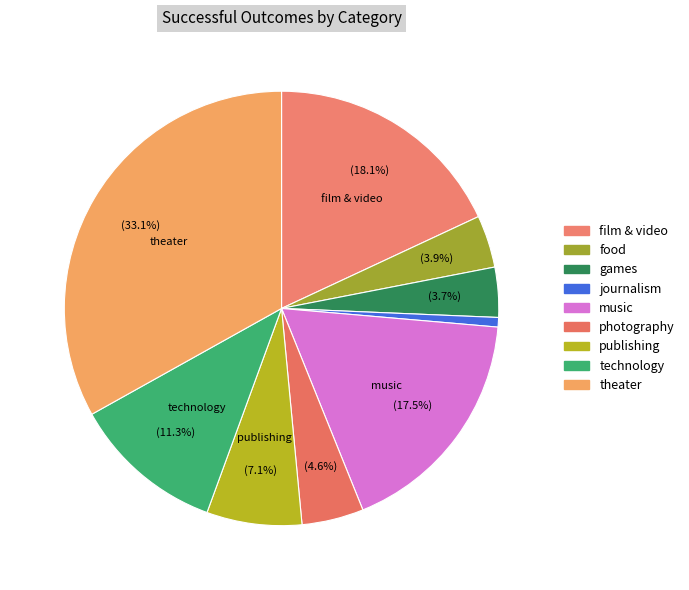

Does publishing account for over 50% of the chart?

No